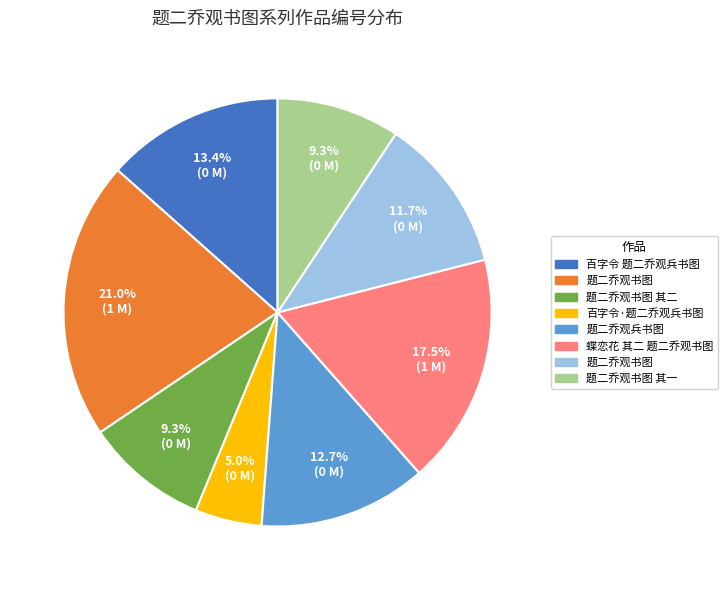

Is there a majority slice in this chart?

No